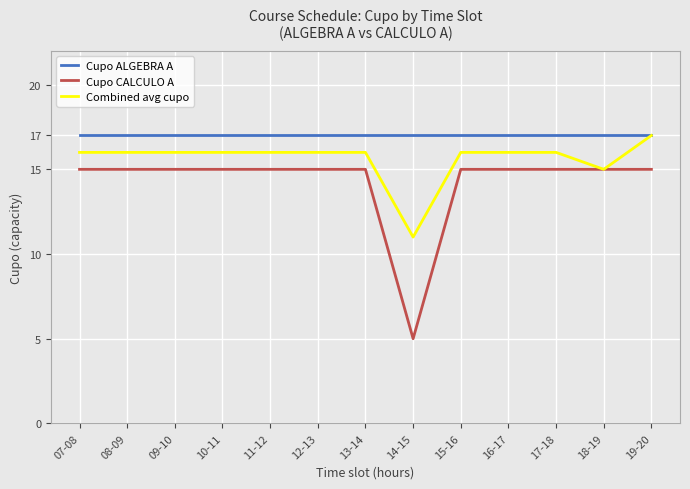

At 12-13, list the series in order from smallest to largest.

Cupo CALCULO A, Combined avg cupo, Cupo ALGEBRA A